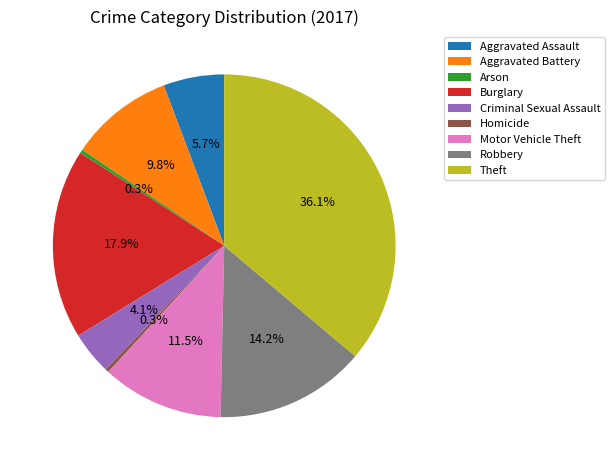

Approximately how many times larger is the value at Theft compared to Aggravated Battery?

3.7